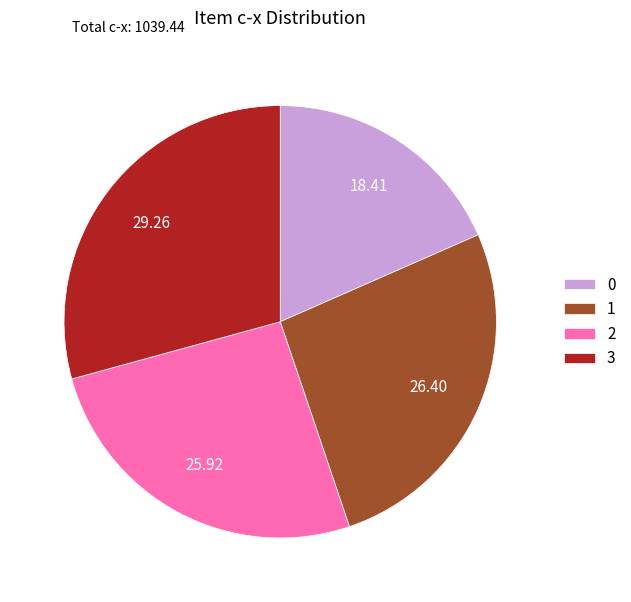

Approximately how many times larger is the value at 3 compared to 0?

1.6